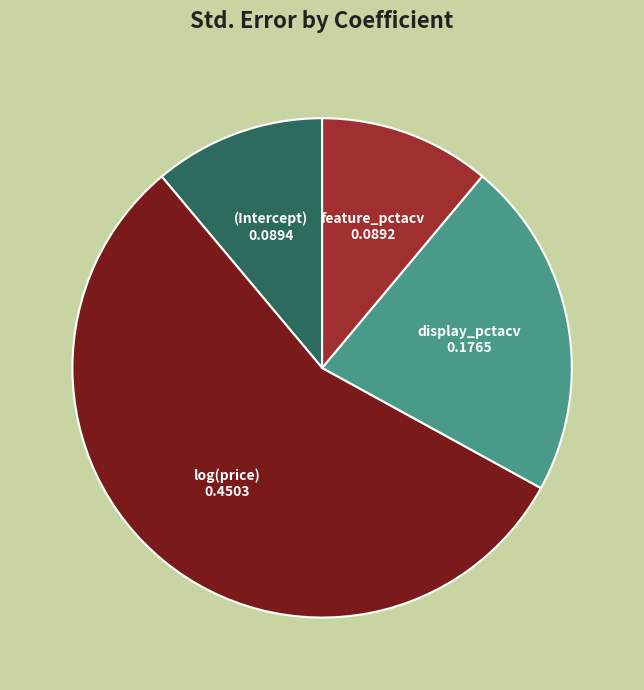

Does any single category account for the majority?

Yes